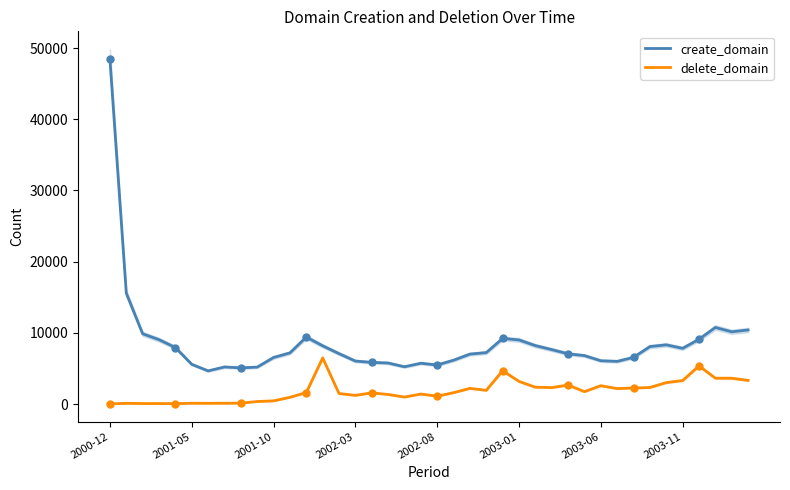

Is the value of delete_domain at 18 greater than the value of create_domain at 11?

No